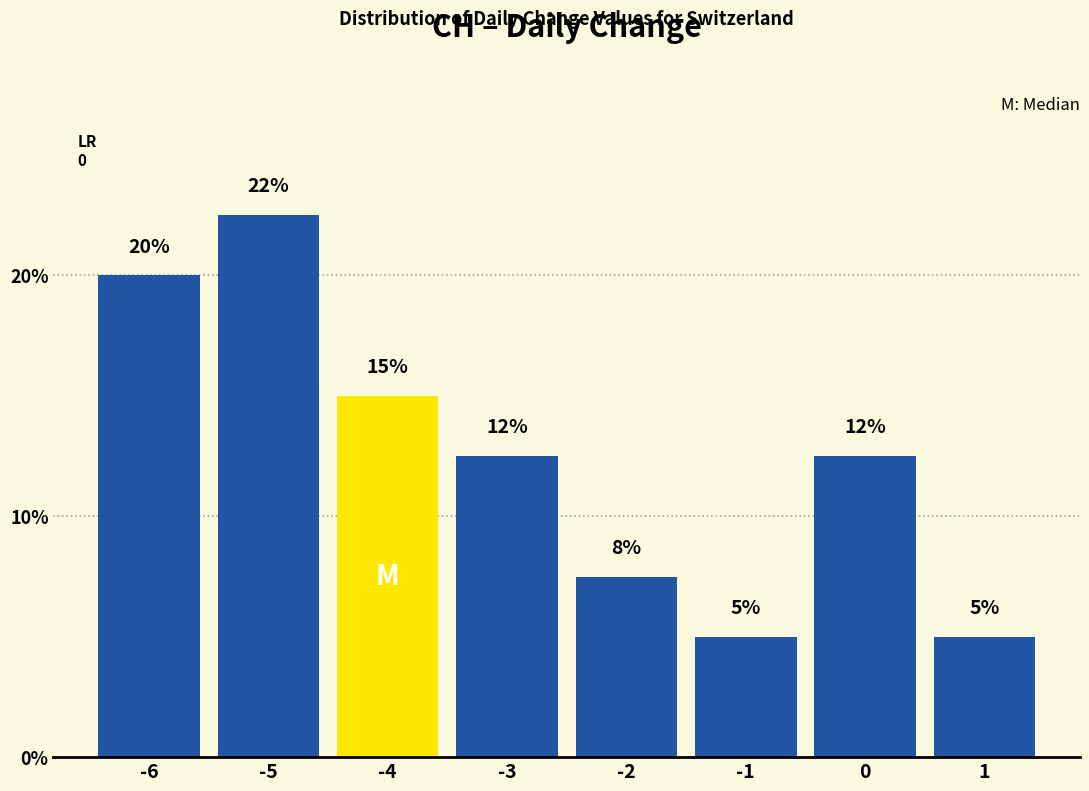

What is the change in value from -6 to -1?

-15.0